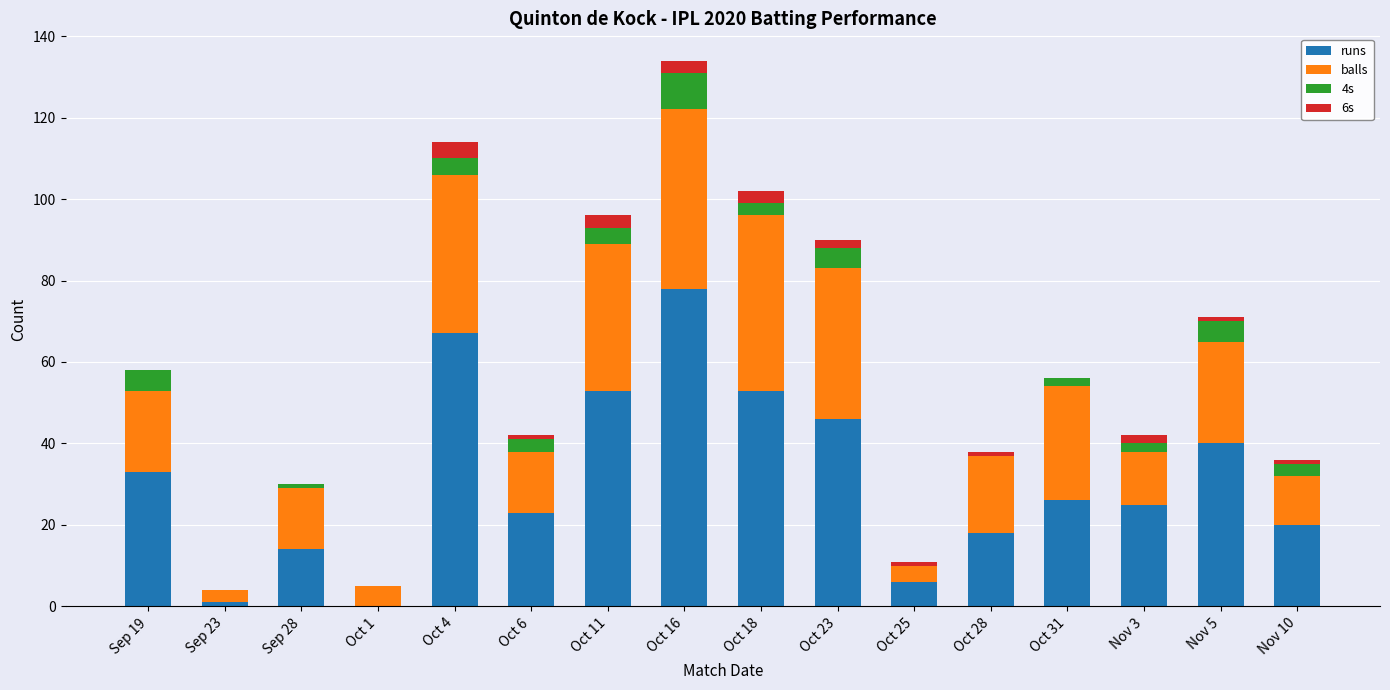

Is it true that runs equals 21 at Sep 28?

False